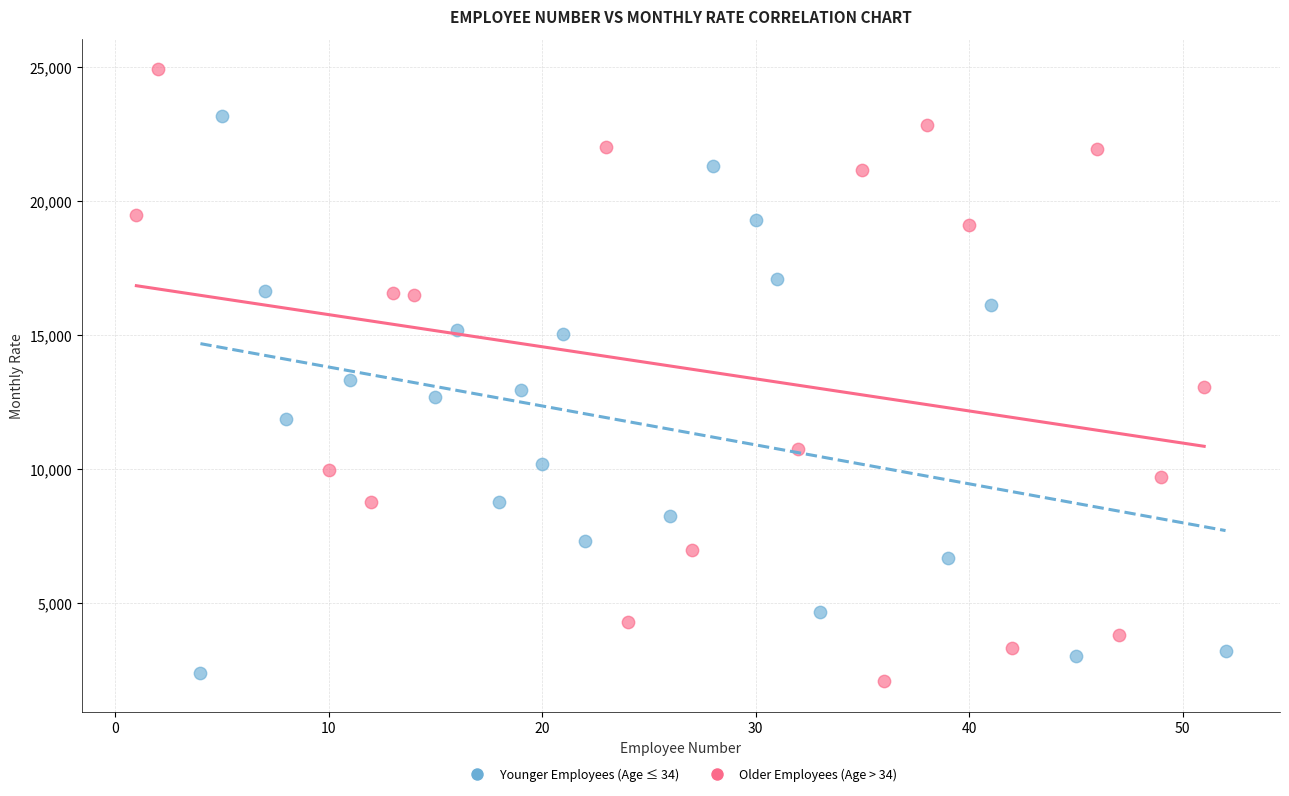

Which series has the largest Y range (max minus min)?

Older Employees (Age > 34)